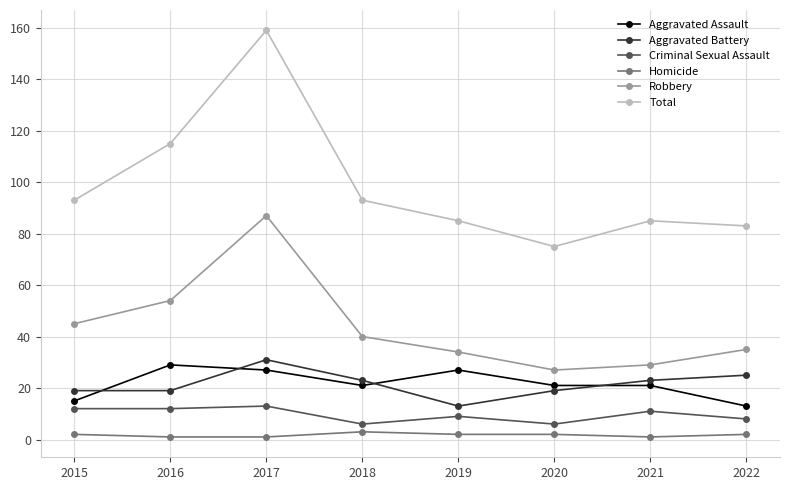

What is the minimum value shown in the chart?

1